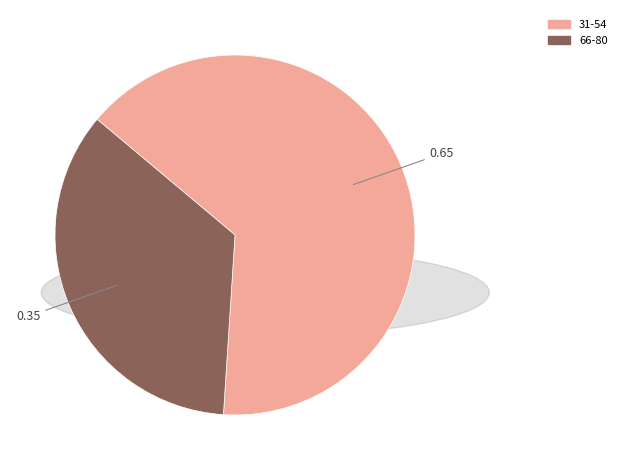

Do 66-80 and 31-54 together represent more than half of the pie?

Yes